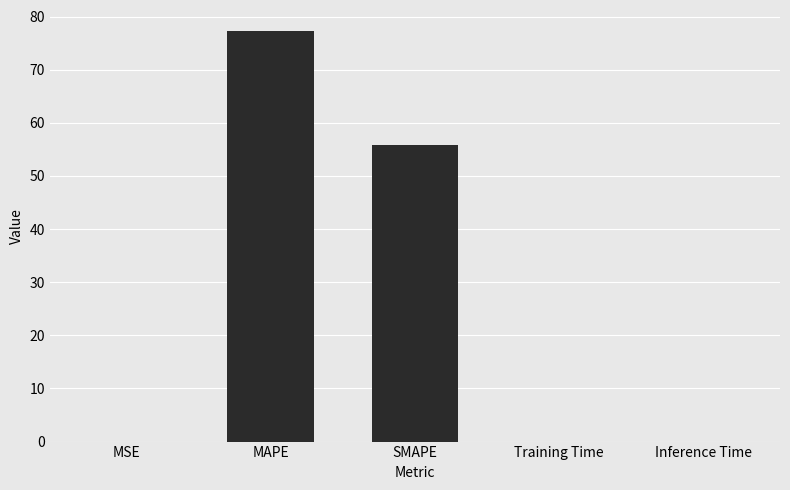

What is the average value?

26.6